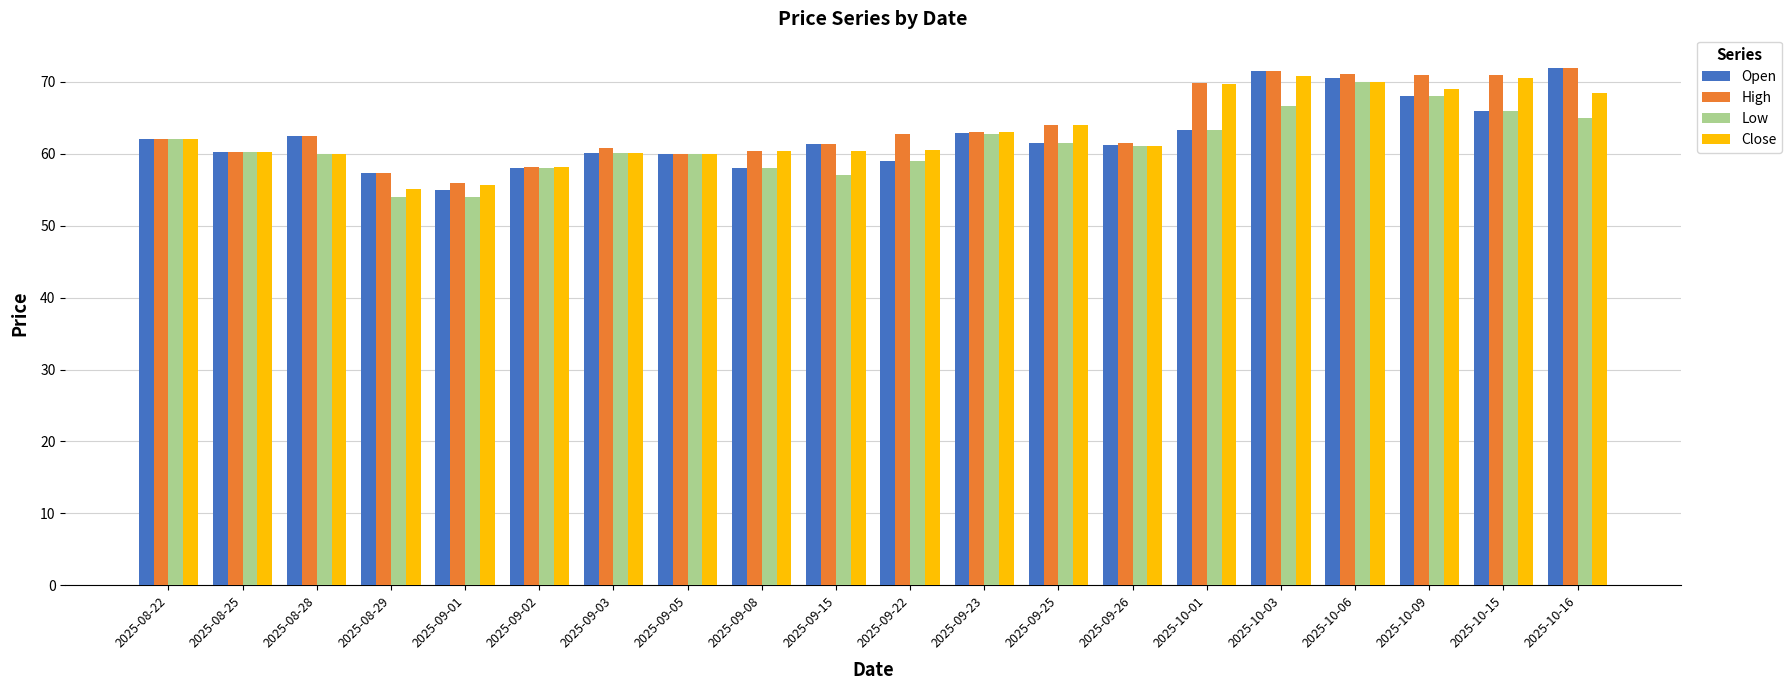

At how many categories does at least one series exceed 55?

20